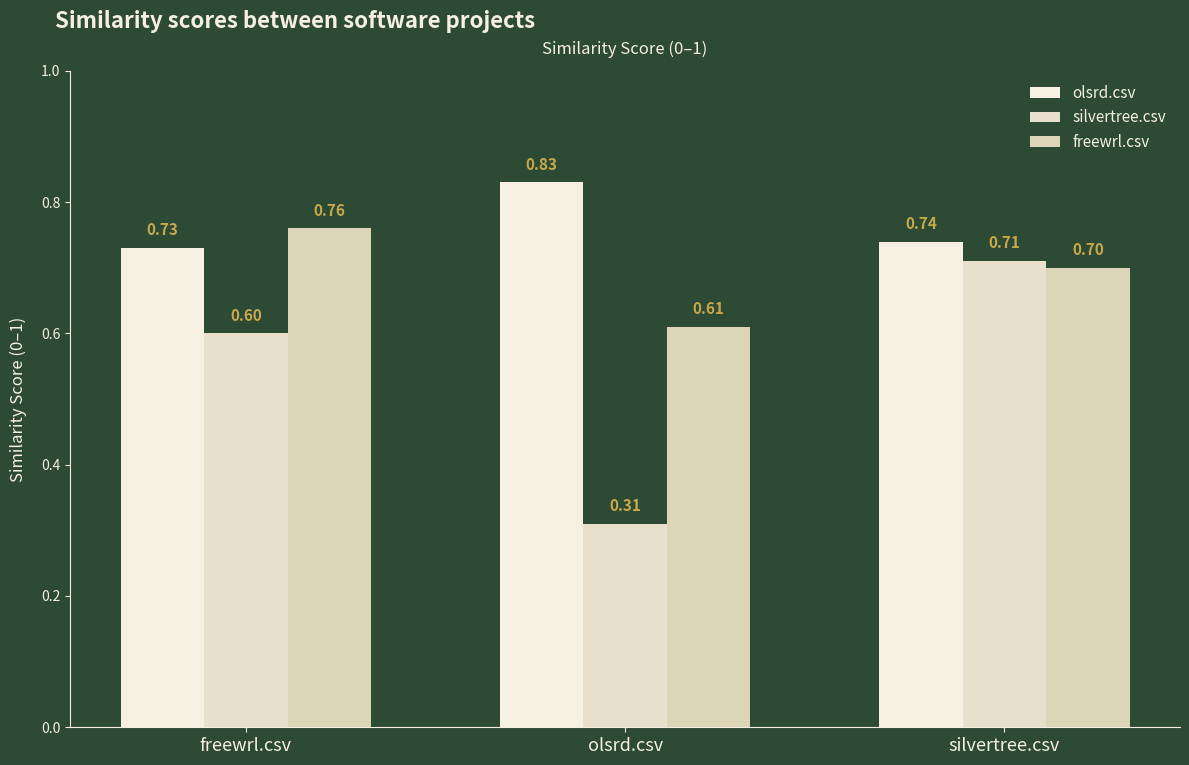

Which category has the lowest value across all series?

olsrd.csv